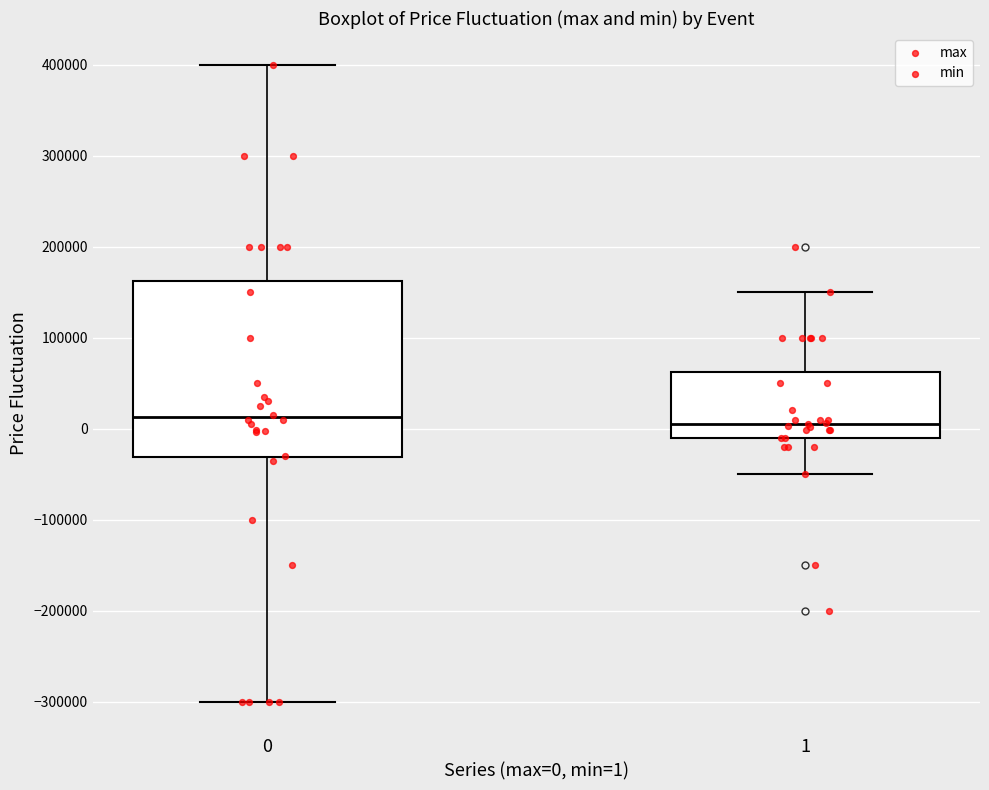

Reading left to right, transcribe this box plot: for each box, give where its median line is, the range the box spans, and where its two whiskers end, as read against the y-axis. The values are not printed on the chart, so give them approximately, as read against the axis.

0: median 10000, box -30000 to 160000, whiskers -300000 to 400000
1: median 10000, box -10000 to 60000, whiskers -50000 to 150000